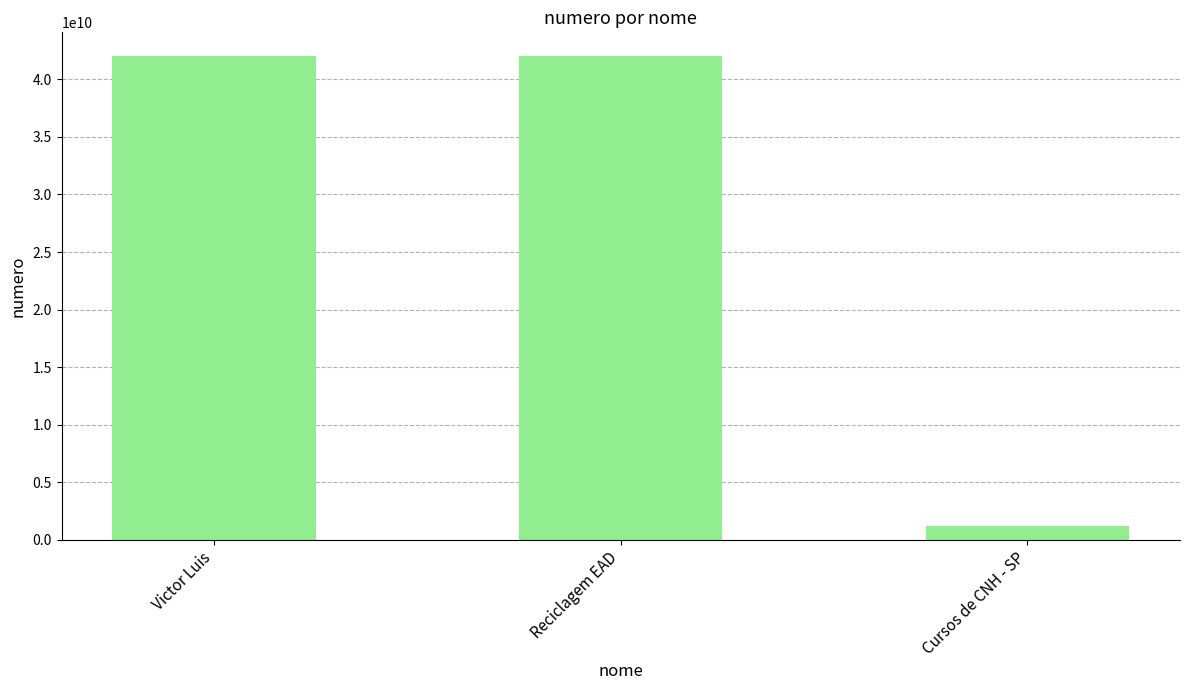

Count the number of data series in this chart.

1